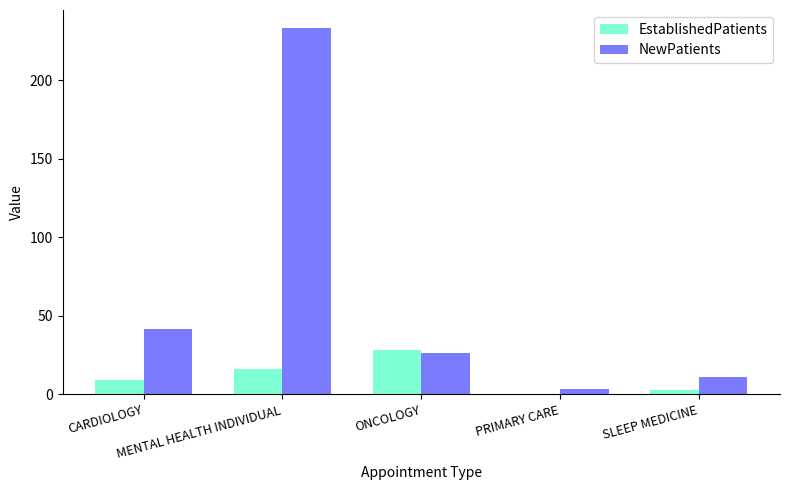

How many groups of bars are there?

5